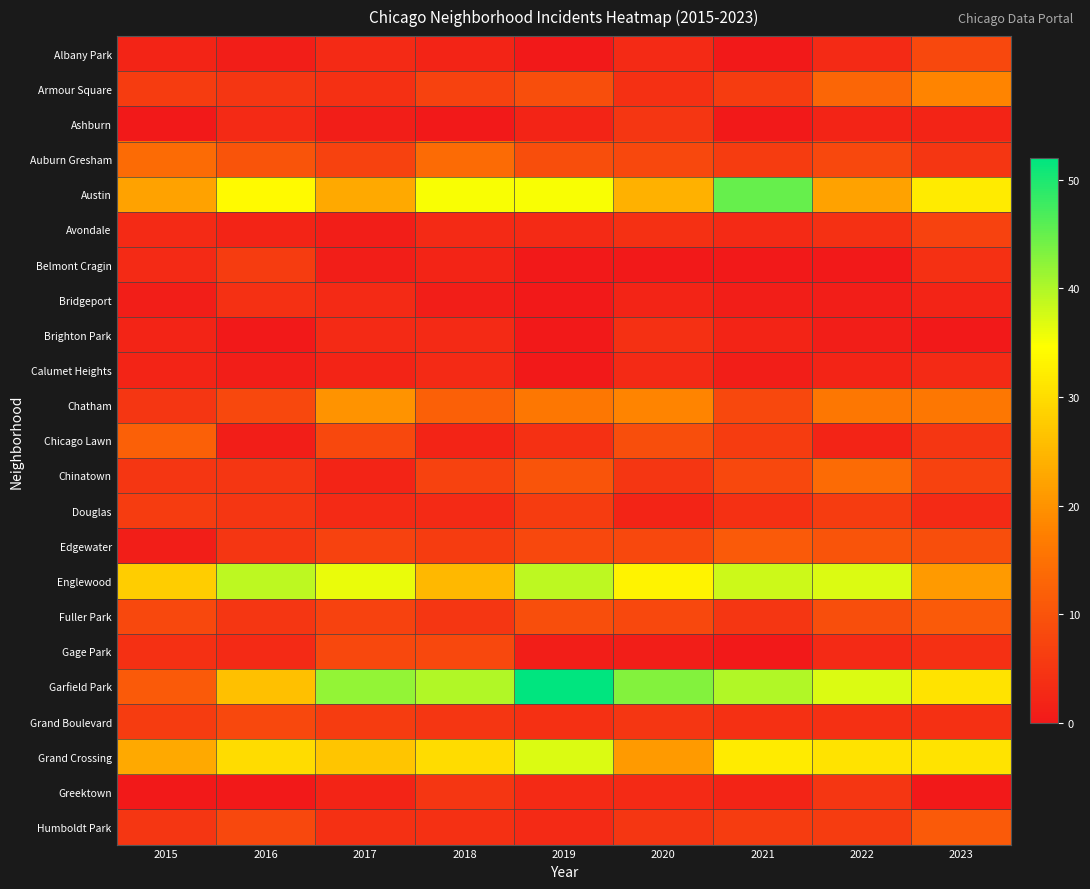

Reading left to right, list all the values displayed in this chart.

Albany Park: 2015=2	2016=1	2017=3	2018=2	2019=0	2020=3	2021=0	2022=3	2023=8
Armour Square: 2015=6	2016=5	2017=4	2018=7	2019=9	2020=4	2021=6	2022=13	2023=18
Ashburn: 2015=0	2016=3	2017=1	2018=0	2019=2	2020=5	2021=0	2022=2	2023=2
Auburn Gresham: 2015=14	2016=10	2017=7	2018=14	2019=9	2020=8	2021=6	2022=8	2023=5
Austin: 2015=22	2016=34	2017=23	2018=35	2019=35	2020=24	2021=45	2022=22	2023=32
Avondale: 2015=3	2016=2	2017=1	2018=3	2019=3	2020=4	2021=3	2022=4	2023=7
Belmont Cragin: 2015=3	2016=6	2017=1	2018=2	2019=0	2020=0	2021=0	2022=0	2023=4
Bridgeport: 2015=1	2016=4	2017=3	2018=1	2019=0	2020=2	2021=1	2022=1	2023=2
Brighton Park: 2015=2	2016=0	2017=3	2018=3	2019=0	2020=4	2021=2	2022=1	2023=0
Calumet Heights: 2015=2	2016=1	2017=2	2018=3	2019=0	2020=3	2021=1	2022=2	2023=3
Chatham: 2015=5	2016=8	2017=20	2018=12	2019=16	2020=18	2021=8	2022=16	2023=16
Chicago Lawn: 2015=12	2016=1	2017=8	2018=2	2019=4	2020=9	2021=6	2022=2	2023=5
Chinatown: 2015=5	2016=5	2017=2	2018=7	2019=10	2020=5	2021=8	2022=14	2023=7
Douglas: 2015=6	2016=5	2017=3	2018=3	2019=6	2020=2	2021=4	2022=6	2023=3
Edgewater: 2015=1	2016=5	2017=7	2018=6	2019=8	2020=8	2021=11	2022=10	2023=9
Englewood: 2015=28	2016=39	2017=36	2018=25	2019=39	2020=33	2021=38	2022=37	2023=21
Fuller Park: 2015=8	2016=5	2017=7	2018=5	2019=9	2020=8	2021=5	2022=9	2023=11
Gage Park: 2015=4	2016=3	2017=8	2018=8	2019=1	2020=1	2021=0	2022=3	2023=4
Garfield Park: 2015=11	2016=26	2017=42	2018=40	2019=52	2020=43	2021=40	2022=37	2023=31
Grand Boulevard: 2015=6	2016=8	2017=6	2018=5	2019=4	2020=5	2021=4	2022=4	2023=4
Grand Crossing: 2015=23	2016=30	2017=27	2018=30	2019=37	2020=21	2021=32	2022=31	2023=31
Greektown: 2015=0	2016=0	2017=2	2018=5	2019=3	2020=3	2021=2	2022=5	2023=0
Humboldt Park: 2015=5	2016=8	2017=4	2018=4	2019=3	2020=5	2021=6	2022=6	2023=11